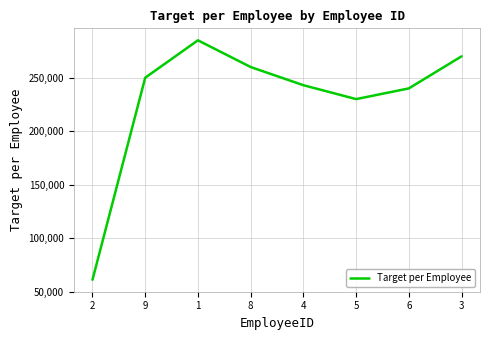

List the labels in order of value, smallest first.

2, 5, 6, 4, 9, 8, 3, 1